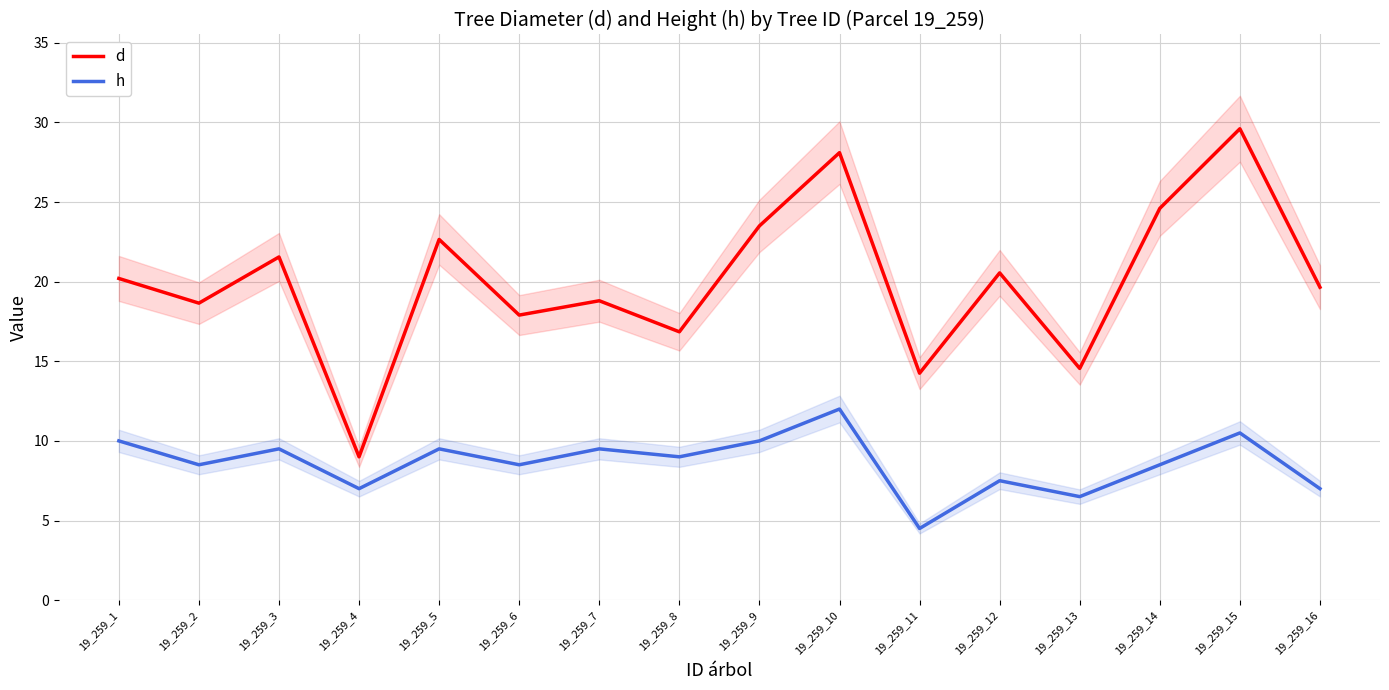

What is the difference between the second highest and second lowest values in the h series?

4.0